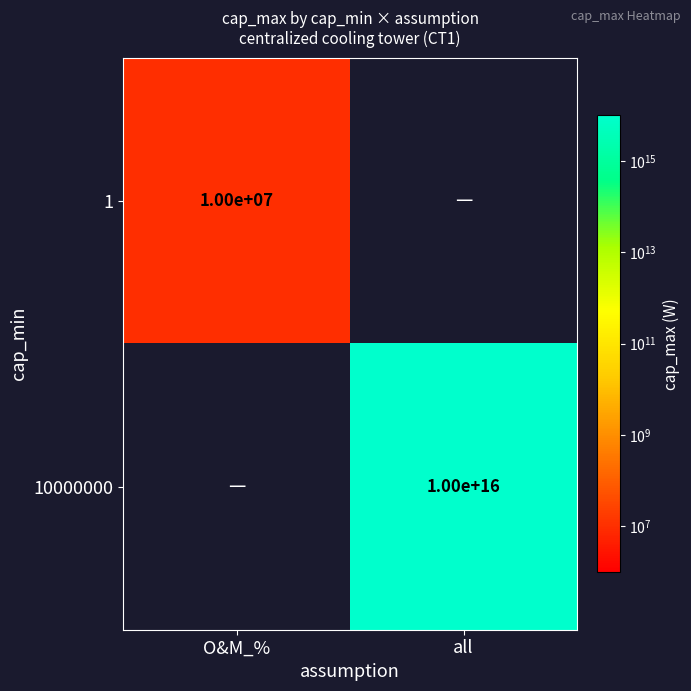

The value of 10000000 at all is 15174370939107434. True or false?

False